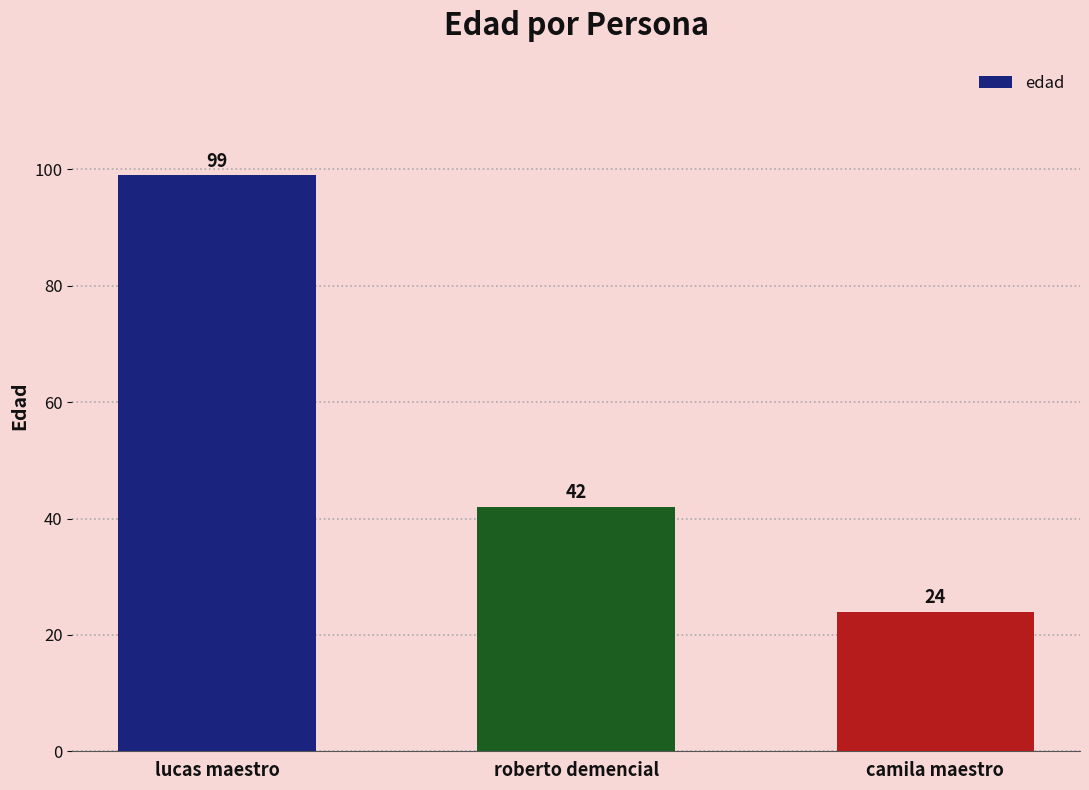

Reading right to left, extract all data points from this chart.

24	42	99